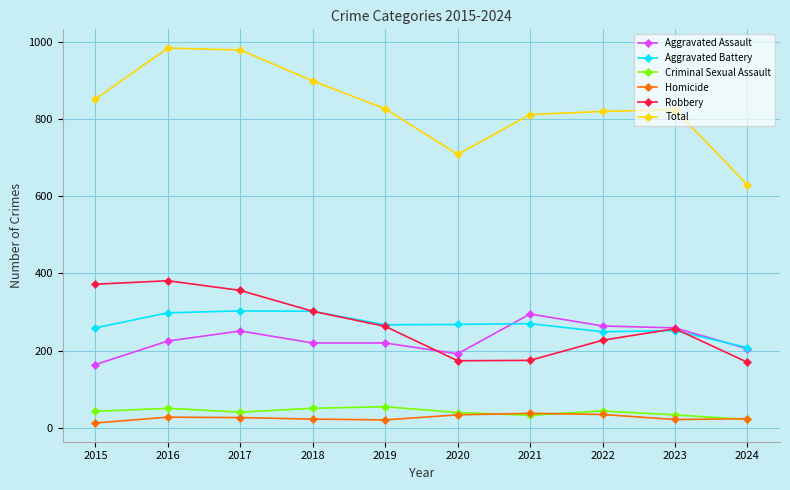

What is the sum of all Homicide values?

265